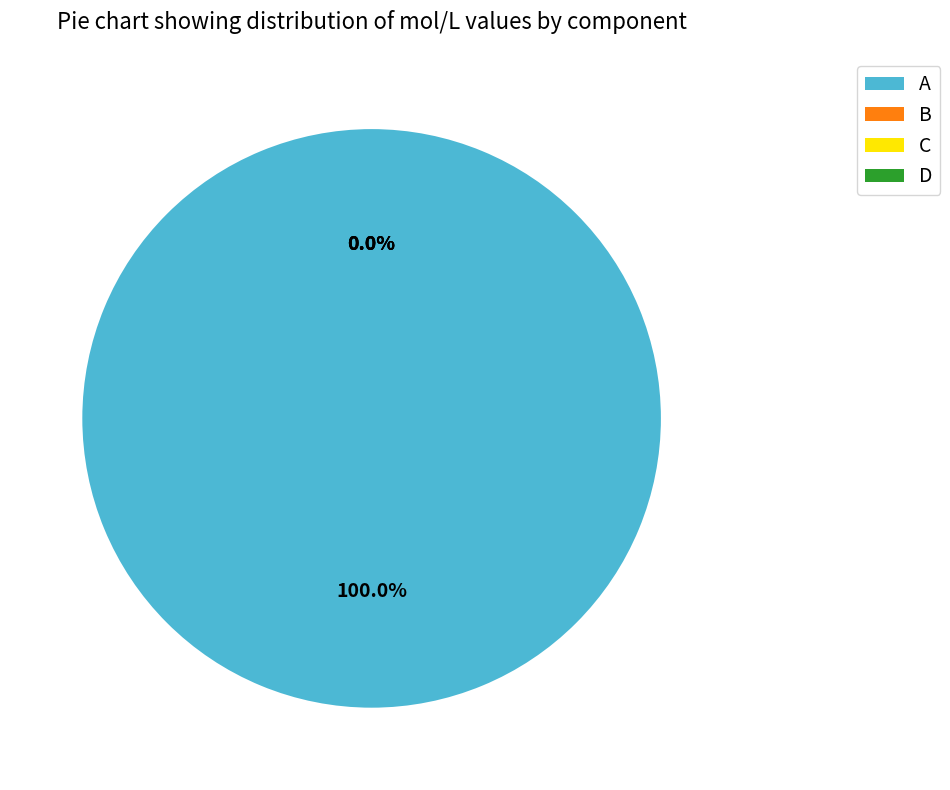

Count the number of slices in the pie.

4